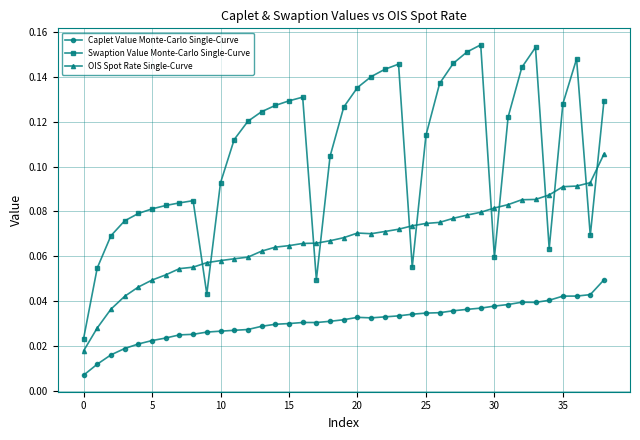

At how many categories does at least one series exceed 0?

39